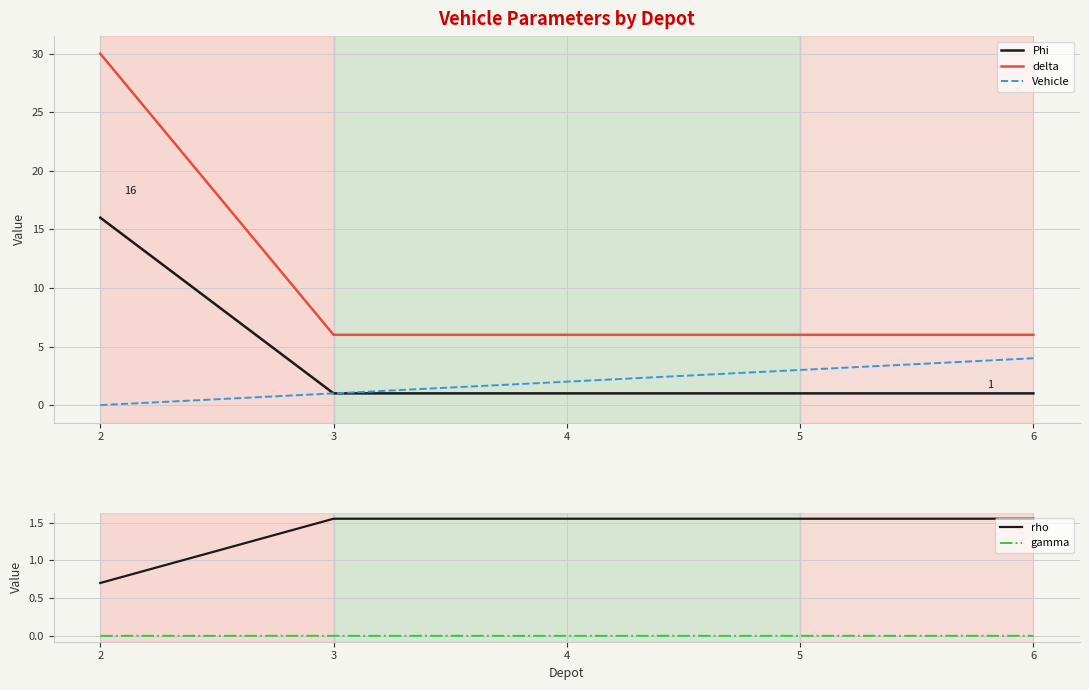

What are all the series names shown in the legend?

Phi, delta, Vehicle, rho, gamma